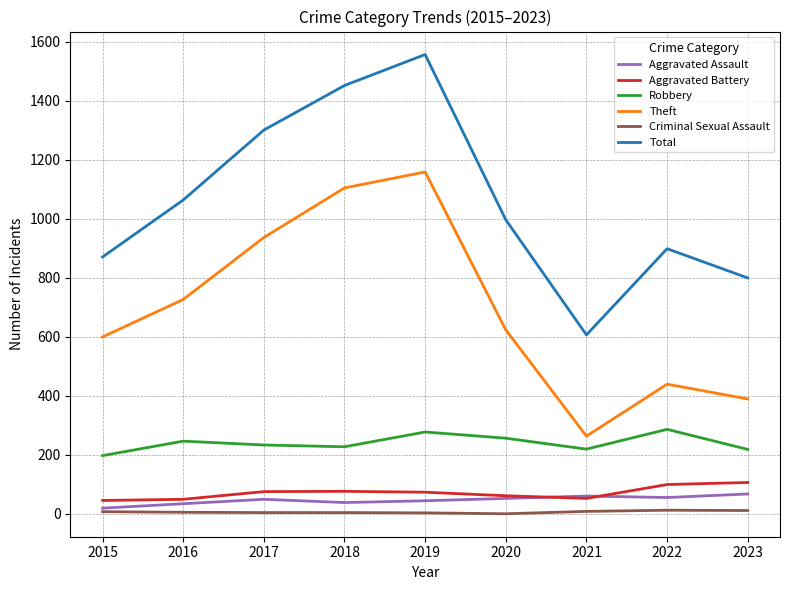

Where does the Total series first go above 996?

2016